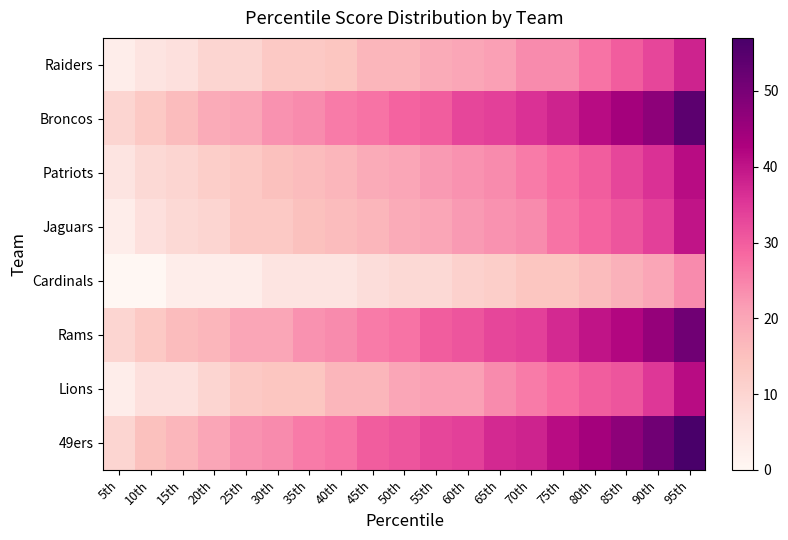

Reading left to right, transcribe all the data shown in this chart.

49ers: 5th=10	10th=15	15th=17	20th=20	25th=23	30th=24	35th=26	40th=27	45th=30	50th=31	55th=33	60th=34	65th=37	70th=38	75th=41	80th=44	85th=47	90th=51	95th=57
Lions: 5th=3	10th=7	15th=7	20th=10	25th=13	30th=14	35th=14	40th=17	45th=17	50th=20	55th=21	60th=21	65th=24	70th=26	75th=28	80th=30	85th=31	90th=35	95th=41
Rams: 5th=10	10th=13	15th=16	20th=17	25th=20	30th=20	35th=23	40th=24	45th=26	50th=27	55th=30	60th=31	65th=33	70th=34	75th=37	80th=40	85th=42	90th=46	95th=51
Cardinals: 5th=0	10th=0	15th=3	20th=3	25th=3	30th=6	35th=6	40th=6	45th=8	50th=9	55th=9	60th=11	65th=12	70th=14	75th=14	80th=16	85th=18	90th=20	95th=24
Jaguars: 5th=3	10th=7	15th=9	20th=10	25th=13	30th=13	35th=15	40th=16	45th=17	50th=19	55th=20	60th=22	65th=23	70th=24	75th=27	80th=29	85th=31	90th=34	95th=40
Patriots: 5th=6	10th=9	15th=10	20th=12	25th=13	30th=15	35th=16	40th=17	45th=19	50th=20	55th=22	60th=23	65th=24	70th=26	75th=28	80th=30	85th=33	90th=36	95th=41
Broncos: 5th=10	10th=13	15th=16	20th=19	25th=20	30th=23	35th=24	40th=26	45th=27	50th=29	55th=30	60th=33	65th=34	70th=36	75th=38	80th=41	85th=44	90th=47	95th=54
Raiders: 5th=3	10th=6	15th=7	20th=10	25th=10	30th=13	35th=13	40th=14	45th=17	50th=17	55th=19	60th=20	65th=21	70th=24	75th=24	80th=27	85th=30	90th=33	95th=38